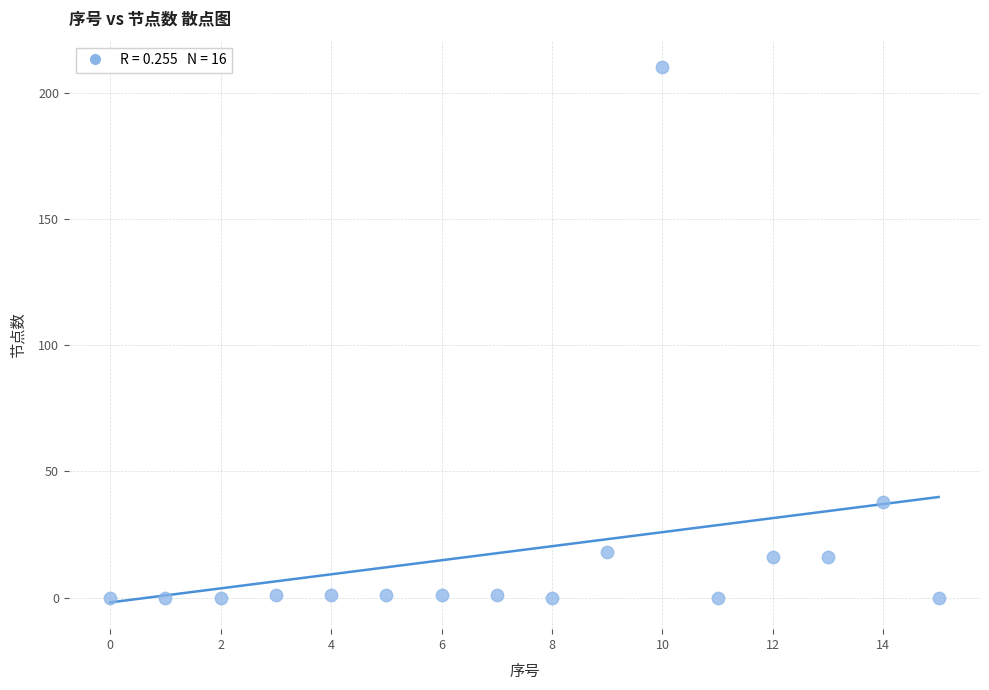

What Y value in the scatter plot is closest to 105?

38